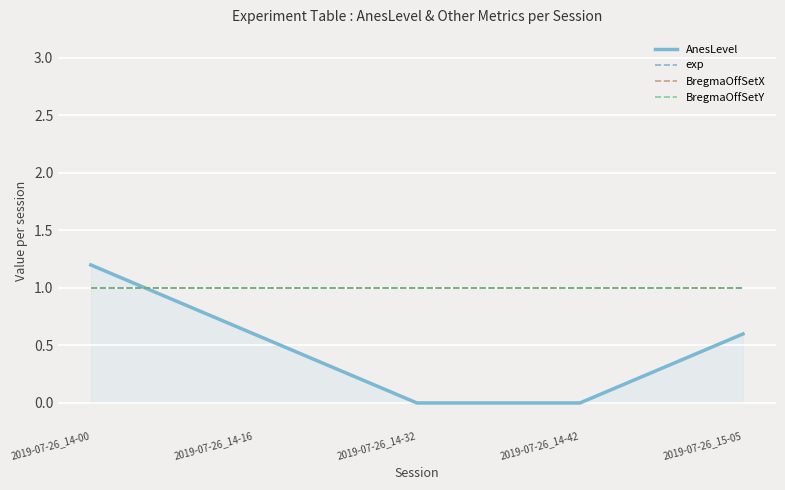

What is the spread (max minus min) of values at 2019-07-26_14-00?

0.2